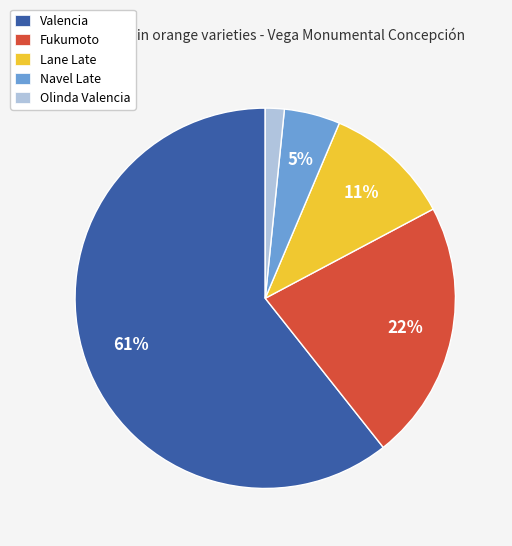

Approximately how many times larger is the value at Fukumoto compared to Lane Late?

2.0